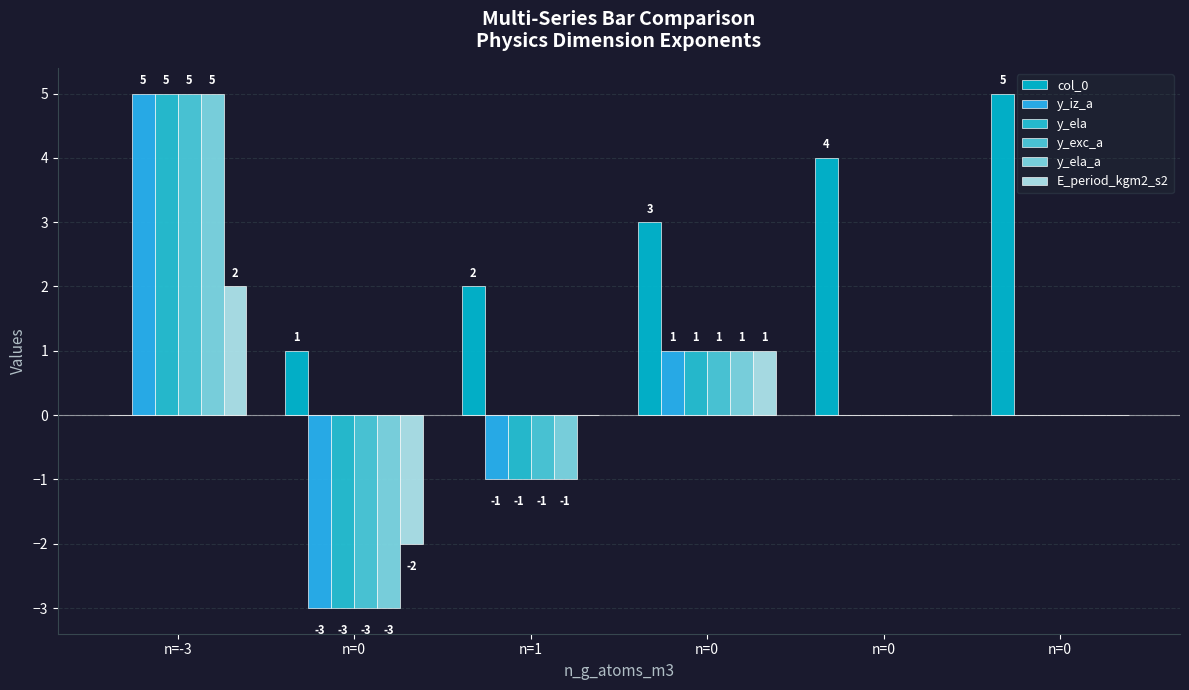

How many E_period_kgm2_s2 values are between 0 and 1?

4